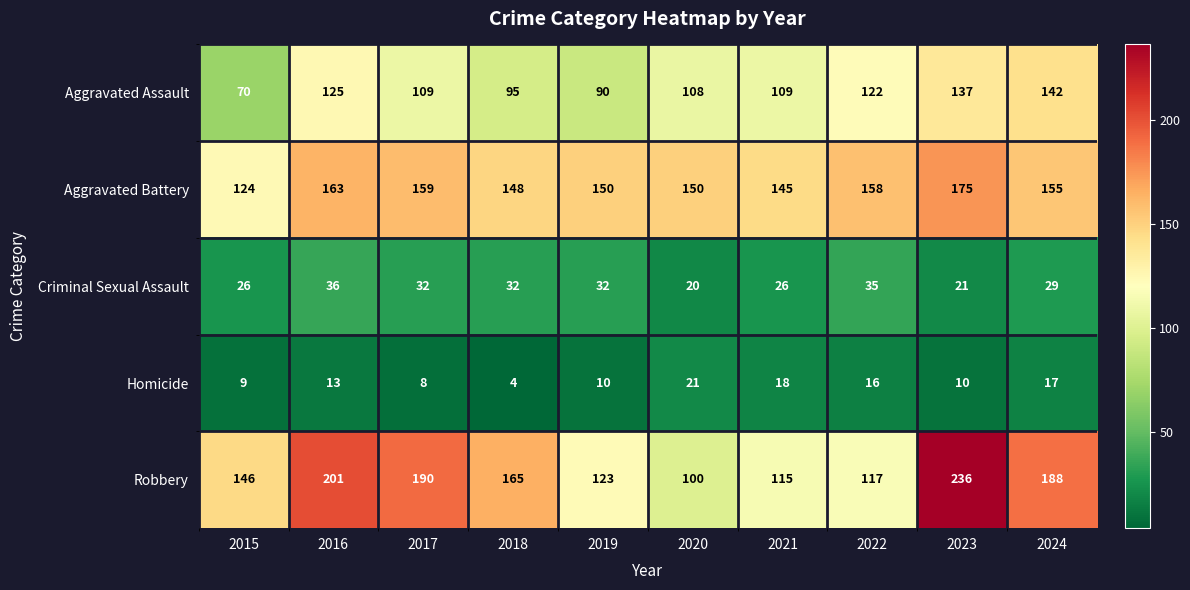

Which series has the widest spread of values?

Robbery